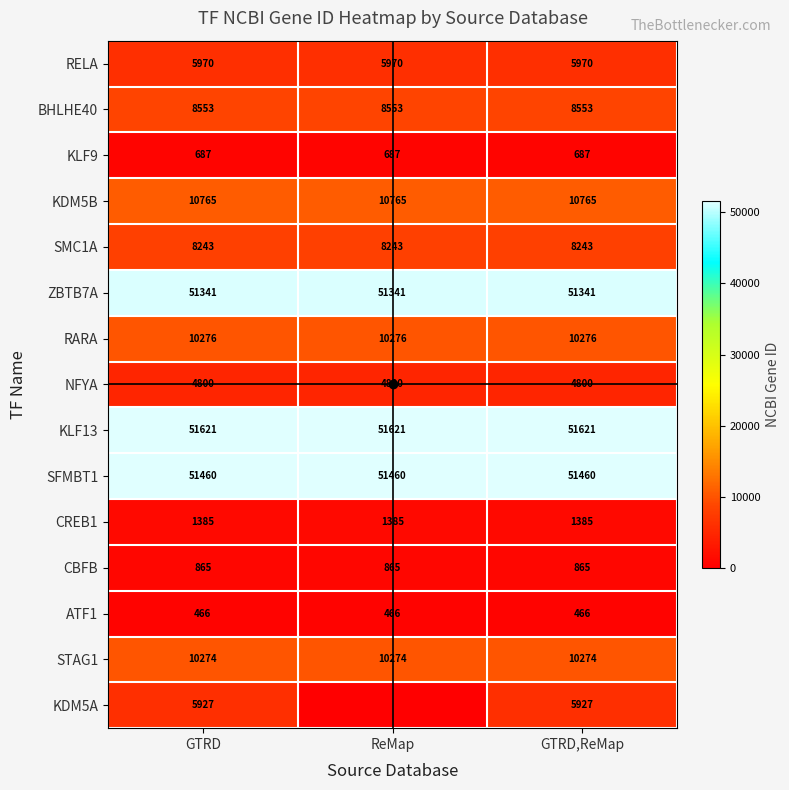

What is the approximate value of KDM5B at GTRD,ReMap?

10765